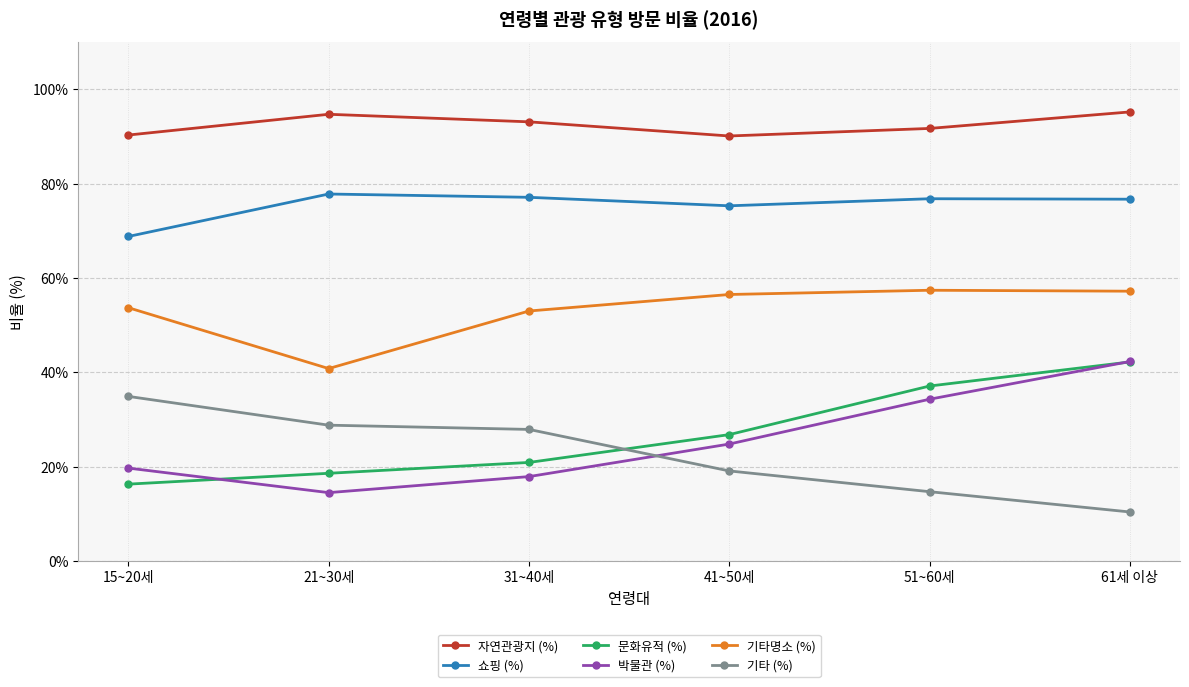

What is the total value across all series at 51~60세?

312.0